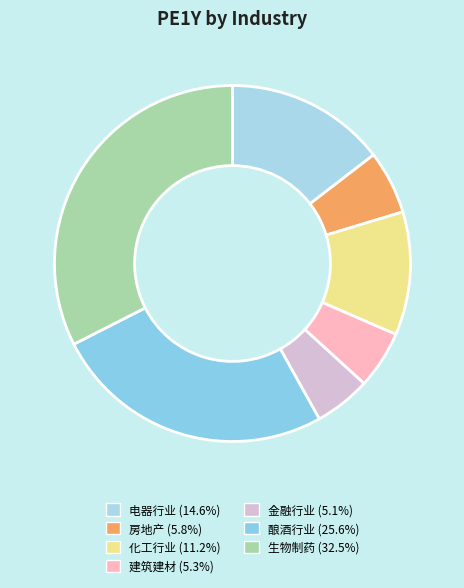

How many slices are in this pie chart?

7